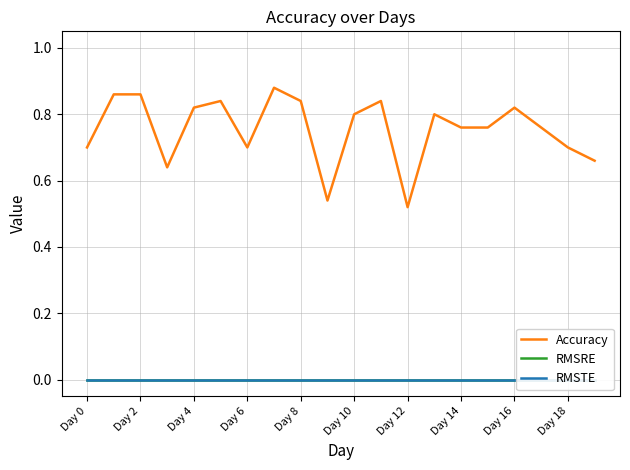

At which category does the chart reach its minimum across all series?

Day 0